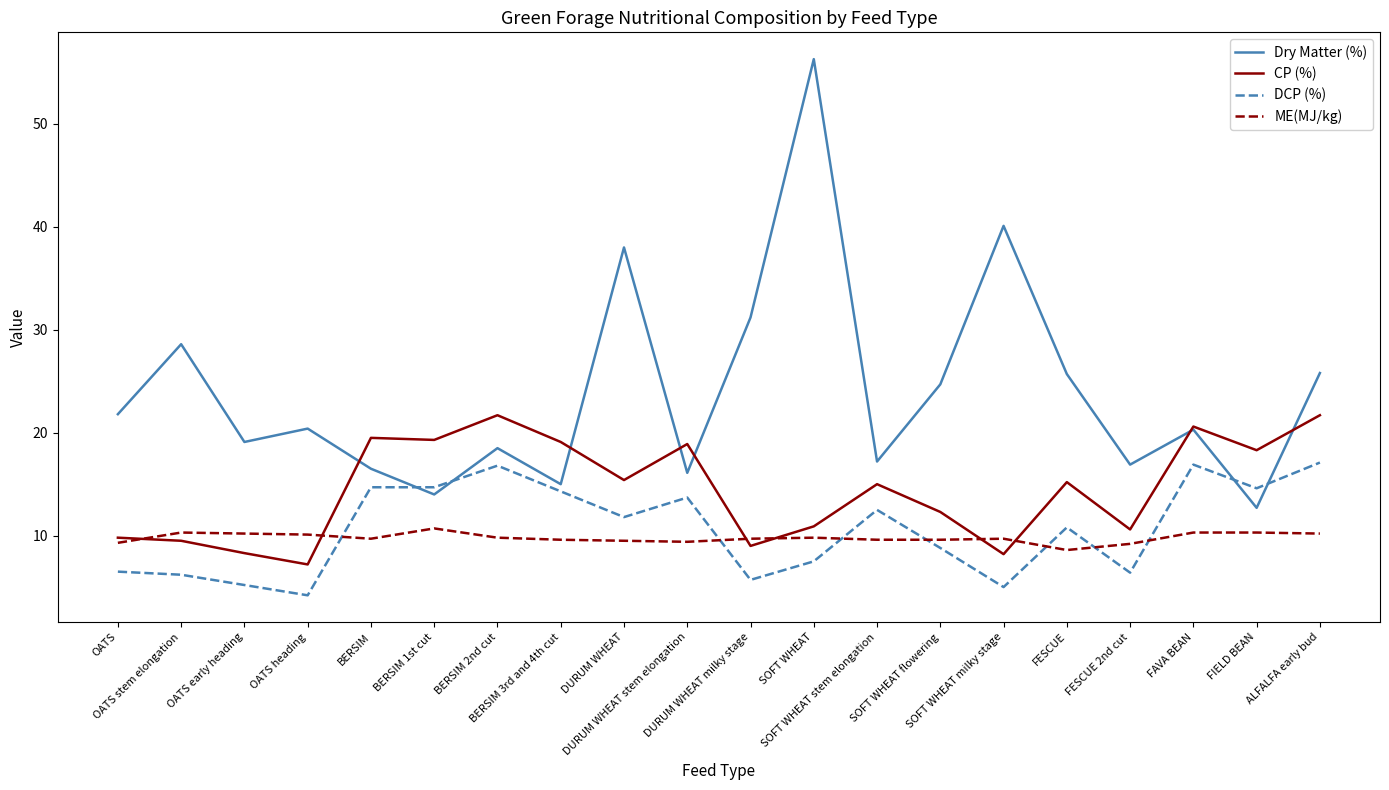

What is the spread (max minus min) of values at BERSIM?

9.8